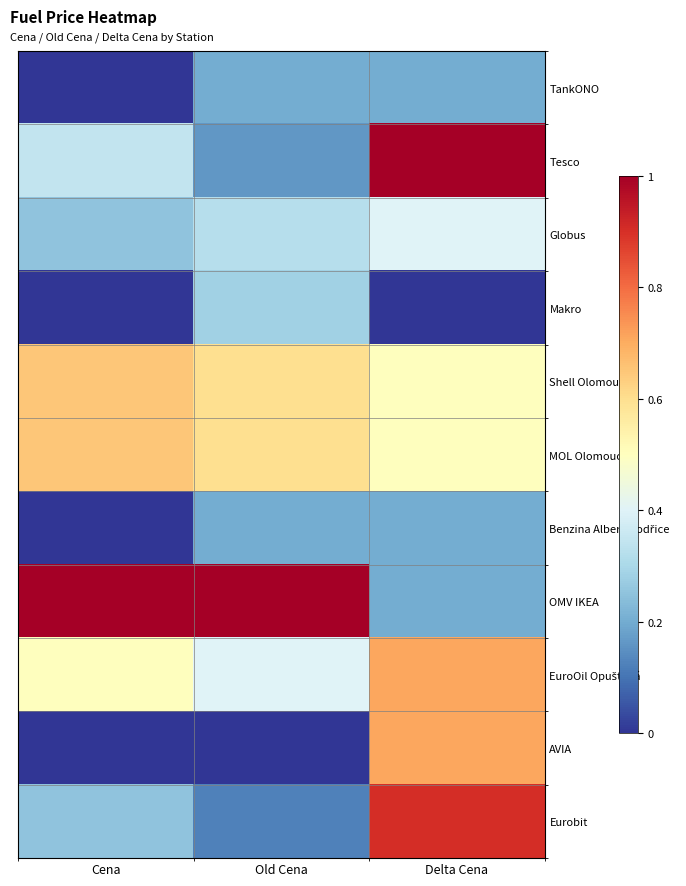

Which has a higher value, Old Cena or Cena?

Old Cena